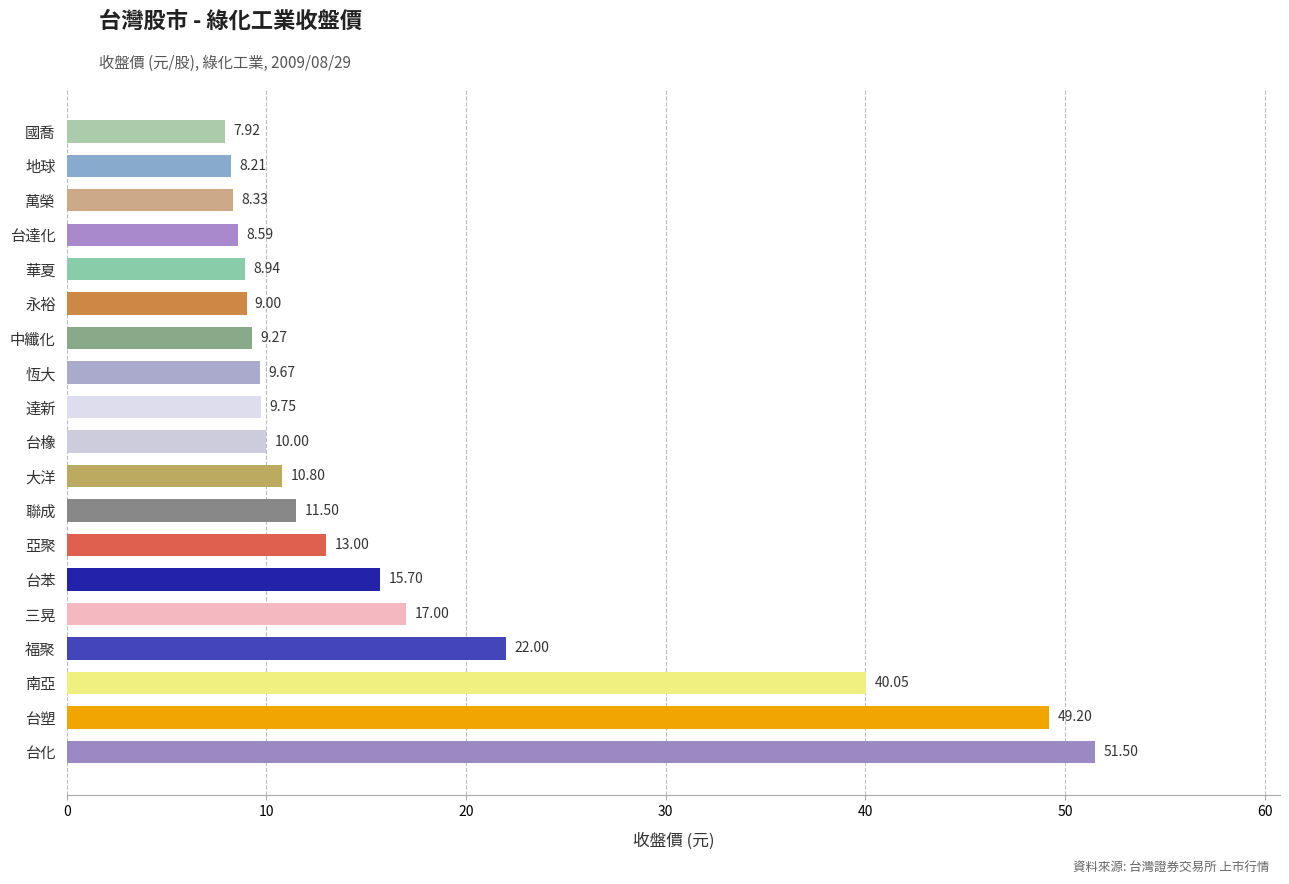

What is the maximum value shown in the chart?

51.5